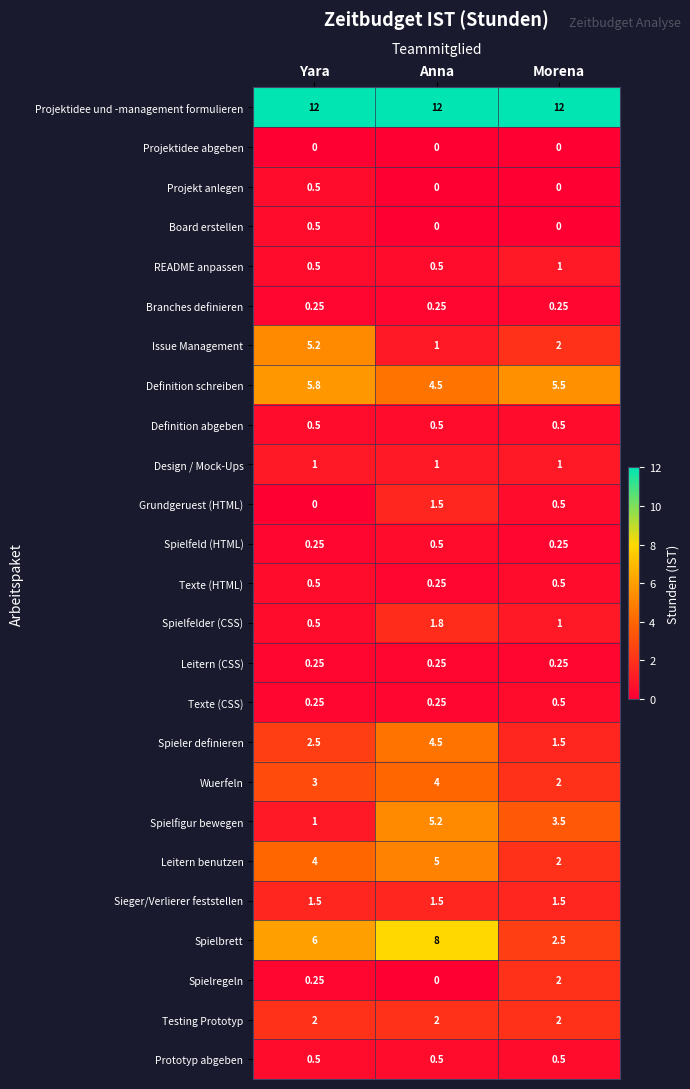

At which category is the sum across all series the highest?

Anna